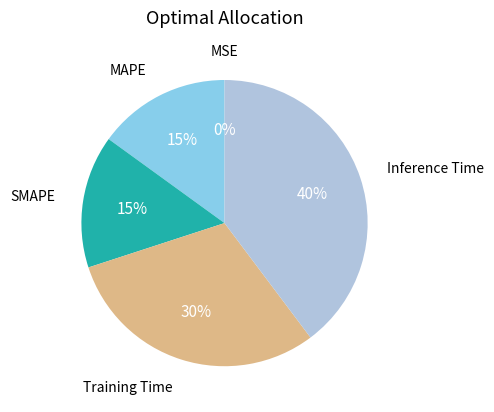

Does any single category account for the majority?

No